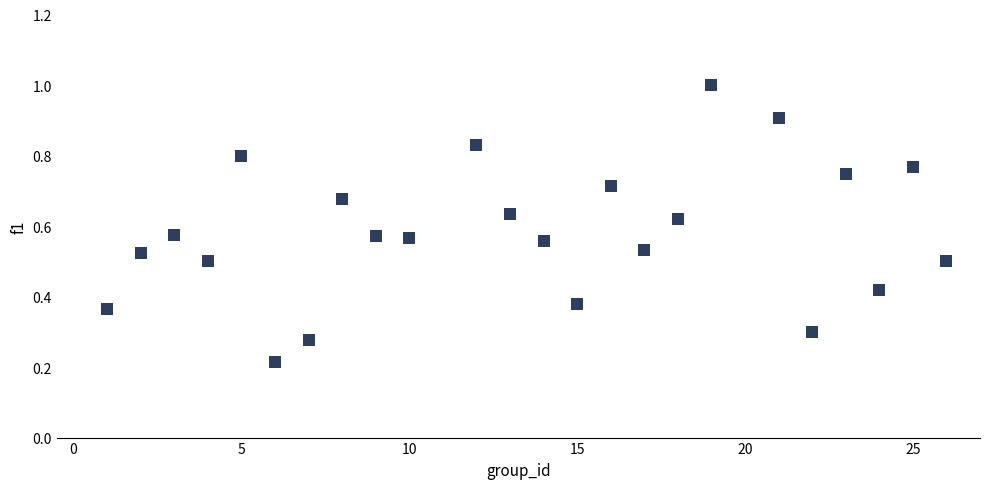

What is the range of X values (max minus min)?

25.0